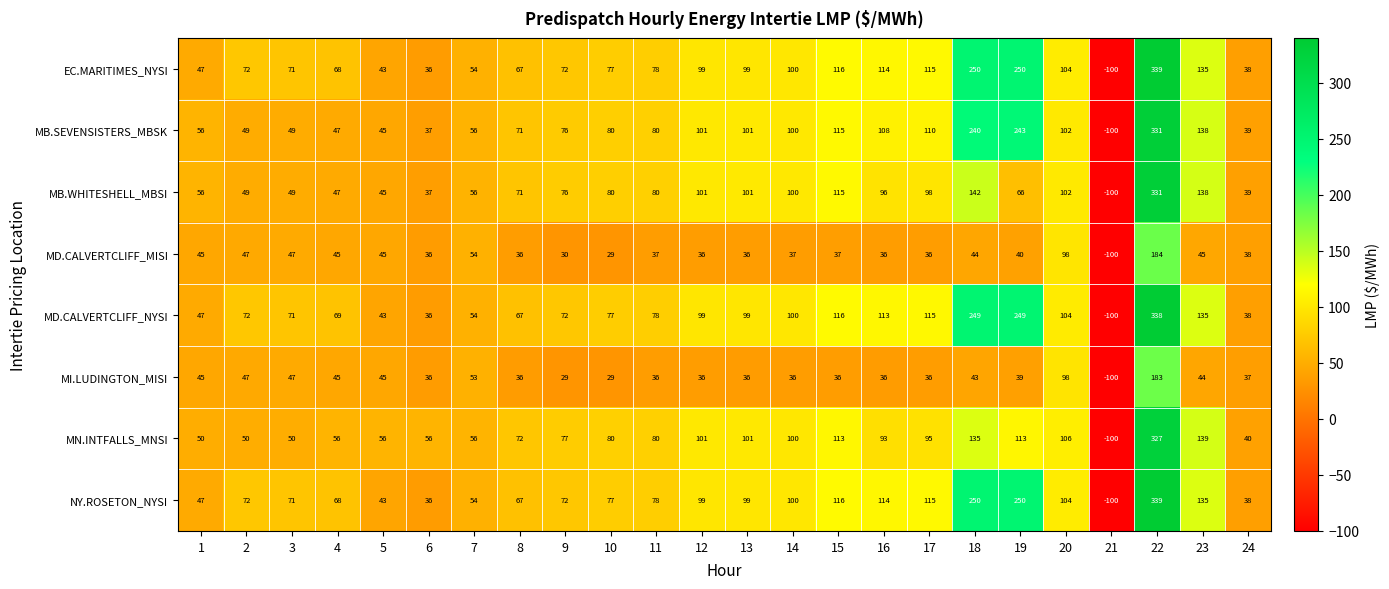

At which label is MB.WHITESHELL_MBSI closest to 115?

15